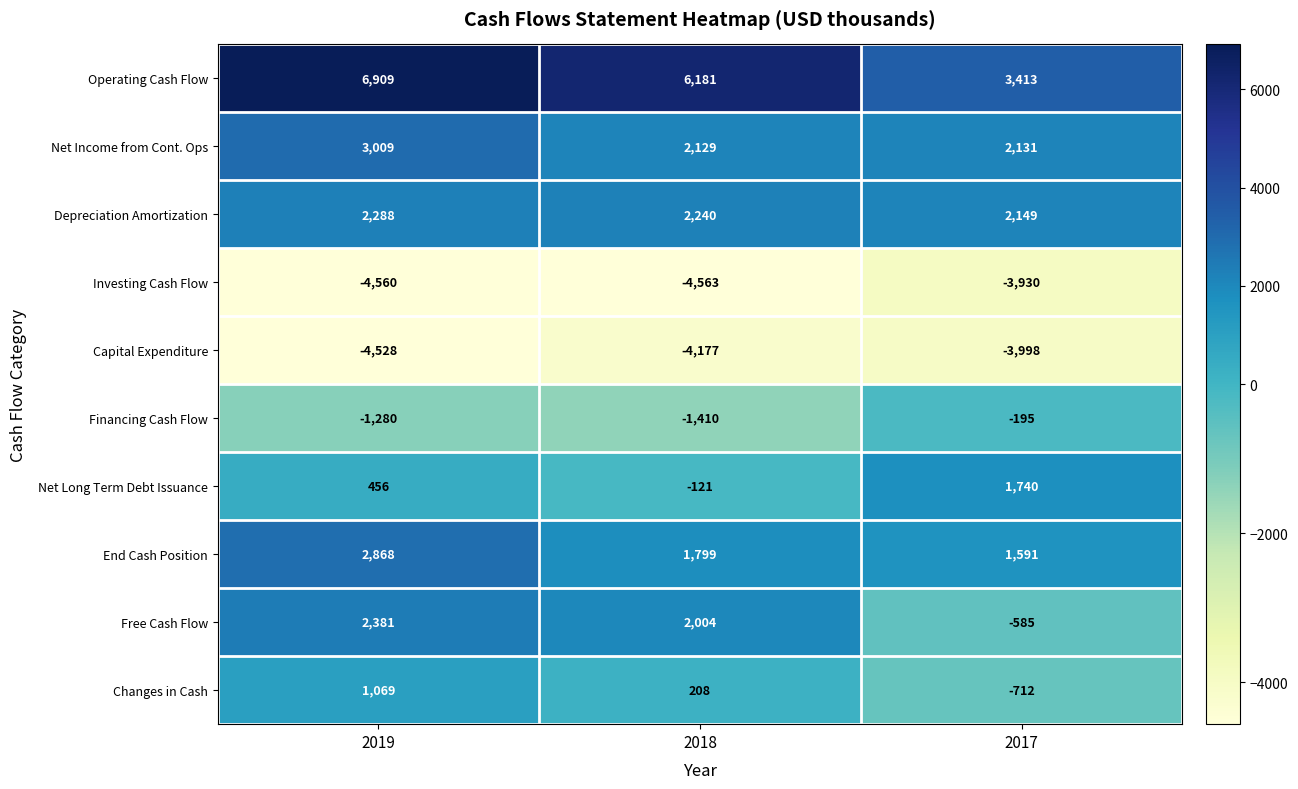

Which series has the largest total across all categories?

Operating Cash Flow